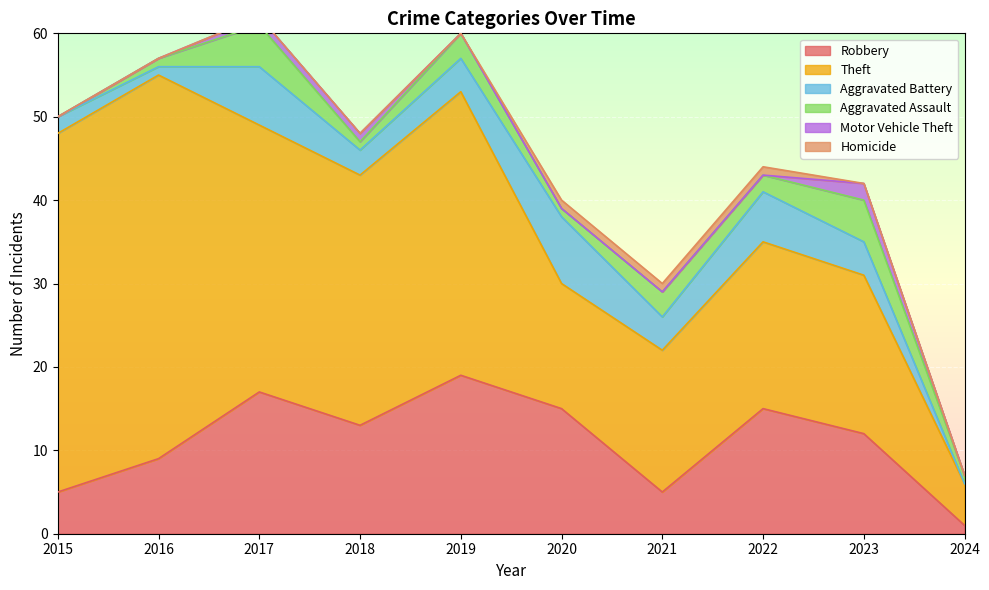

What is the value of the Theft point at the 6th from the left?

15